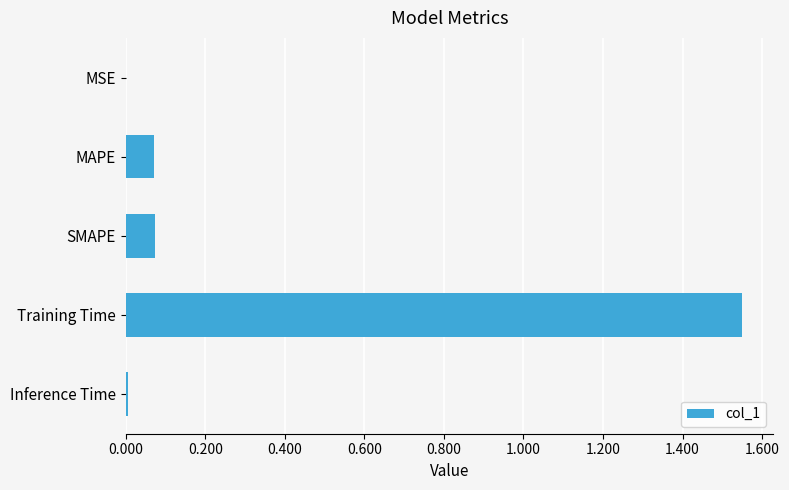

What is the sum of all values?

1.7